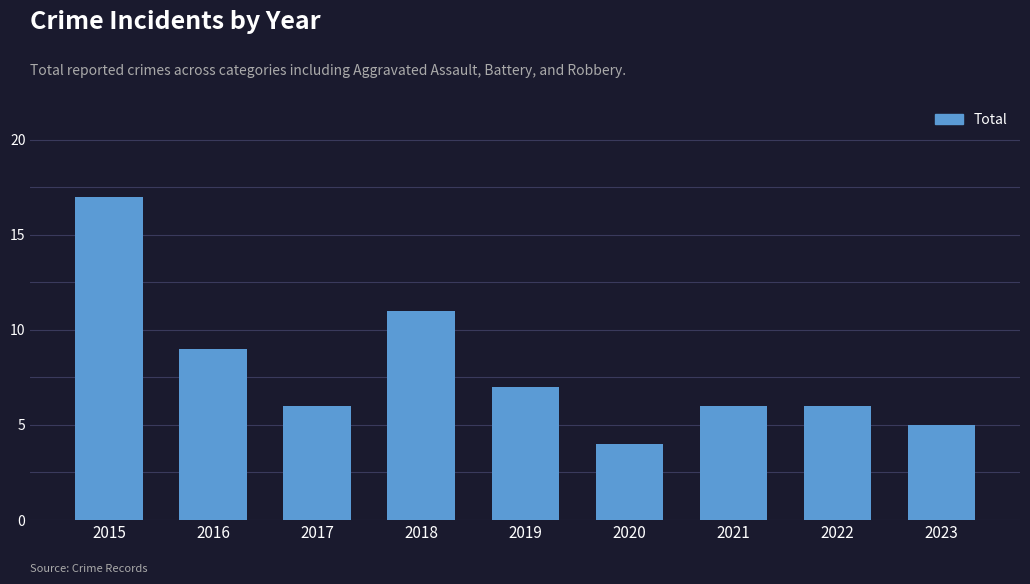

Which label corresponds to the largest value in the chart?

2015